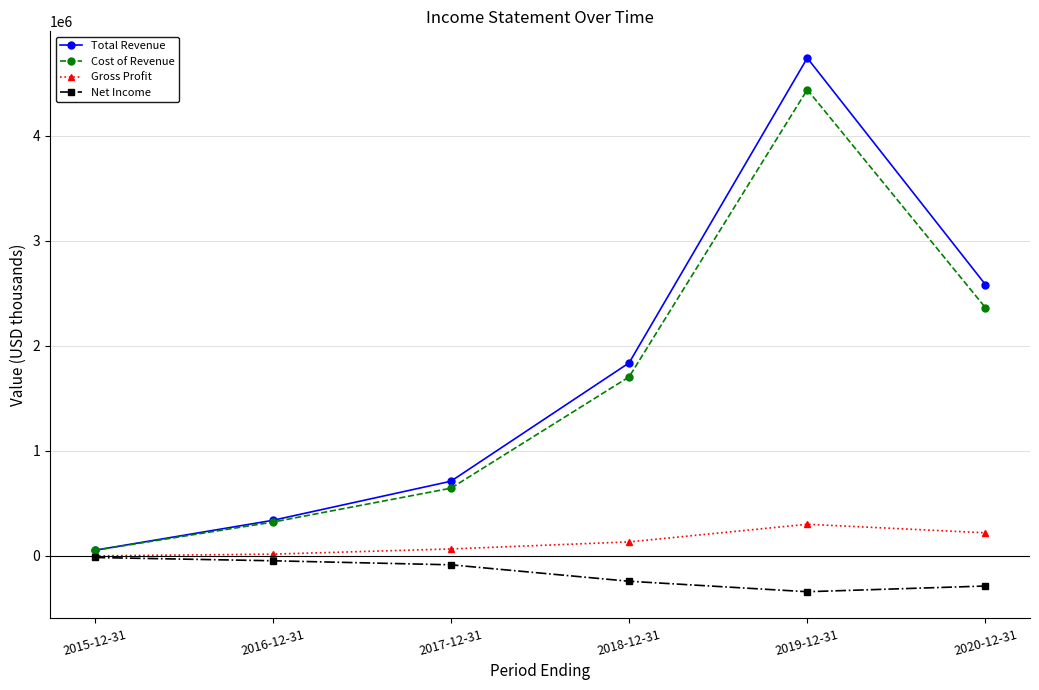

The value of Total Revenue at 2019-12-31 is 8185635. True or false?

False